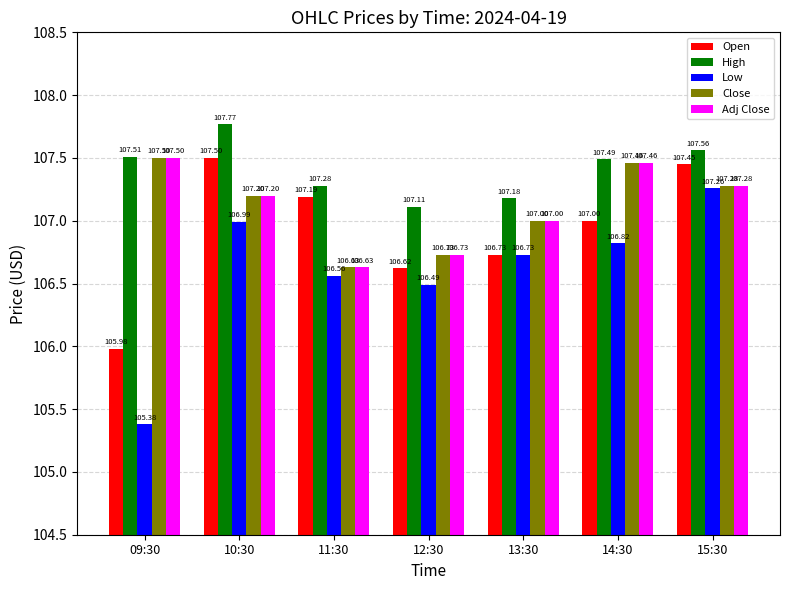

What is the lowest value of the Close series?

106.6